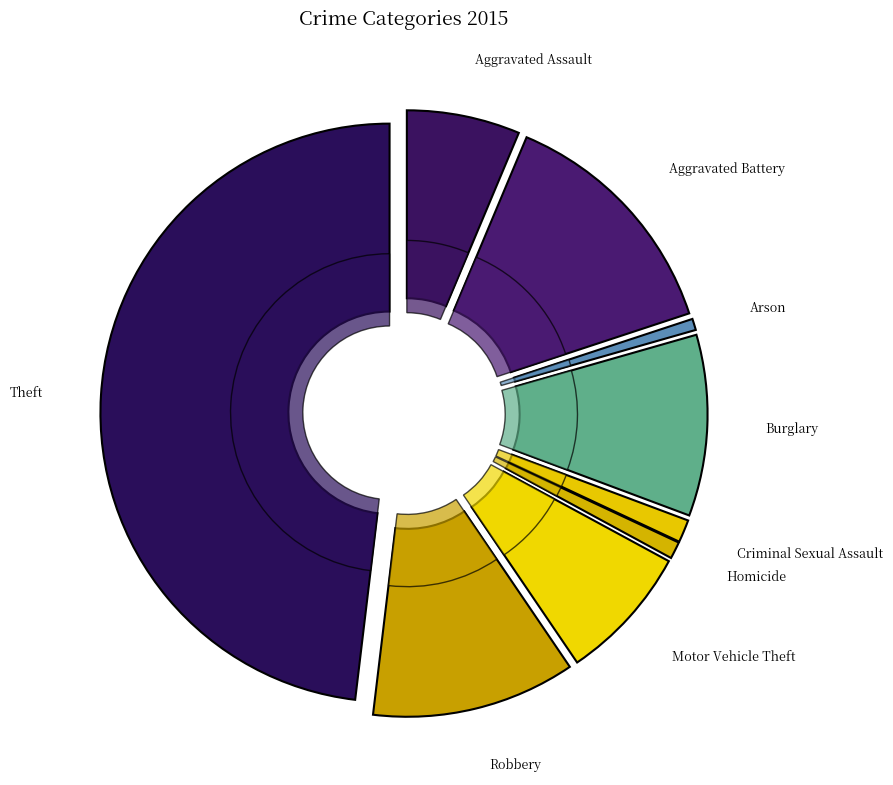

Which slice is the smallest?

Arson